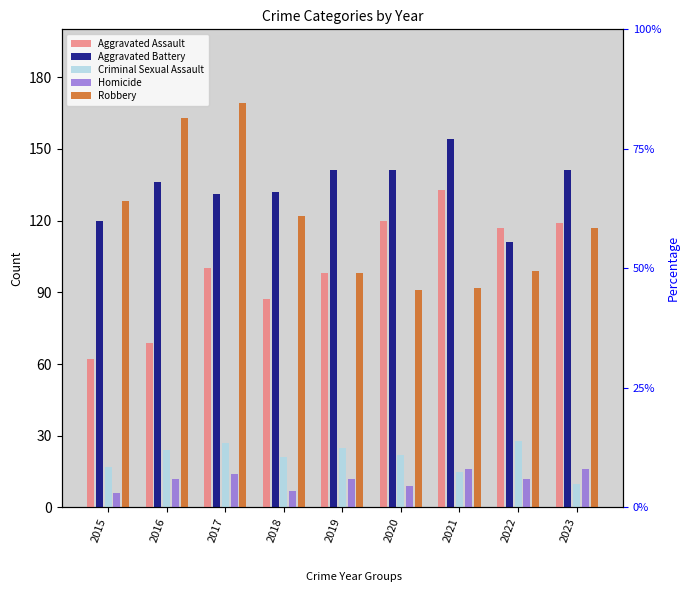

The value of Robbery at 2019 is 98. True or false?

True